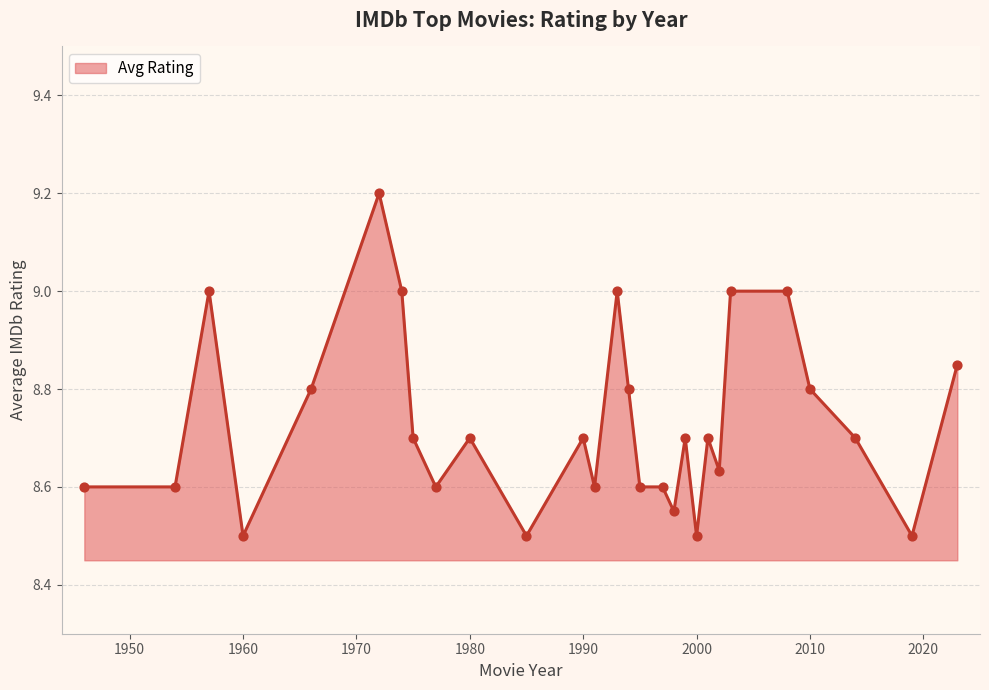

What is the difference between the maximum and minimum values?

0.7